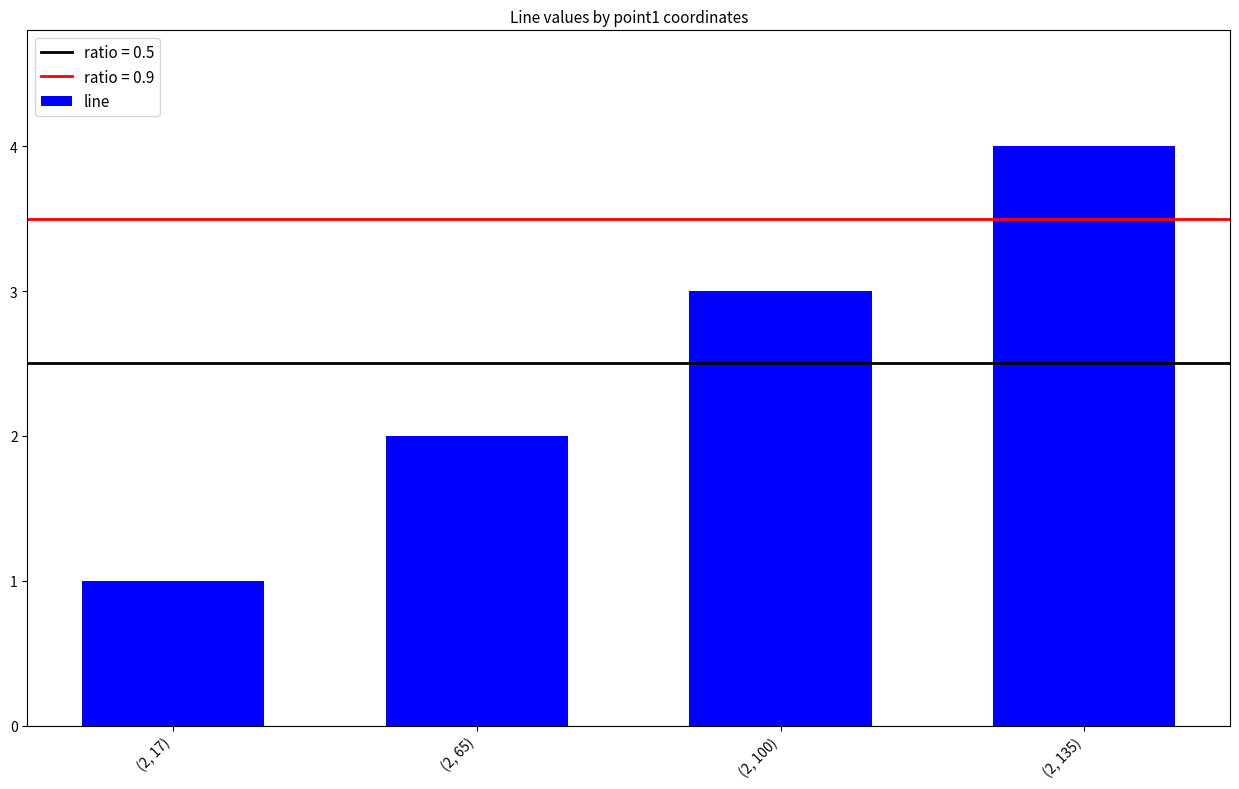

Reading left to right, extract all data points from this chart.

(2, 17)=1	(2, 65)=2	(2, 100)=3	(2, 135)=4